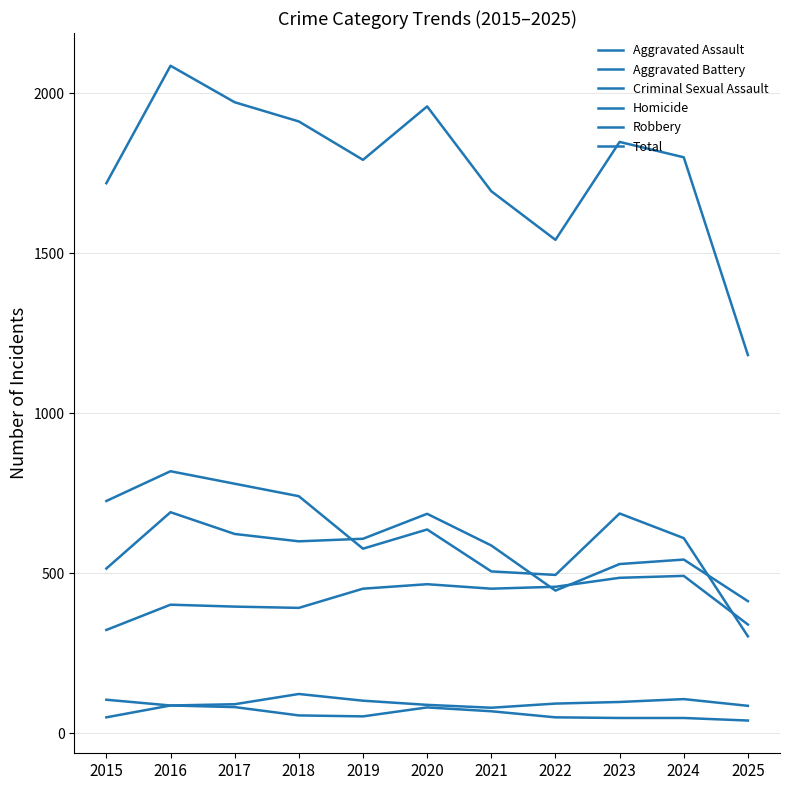

The value of Aggravated Assault at 2016 is 402. True or false?

True